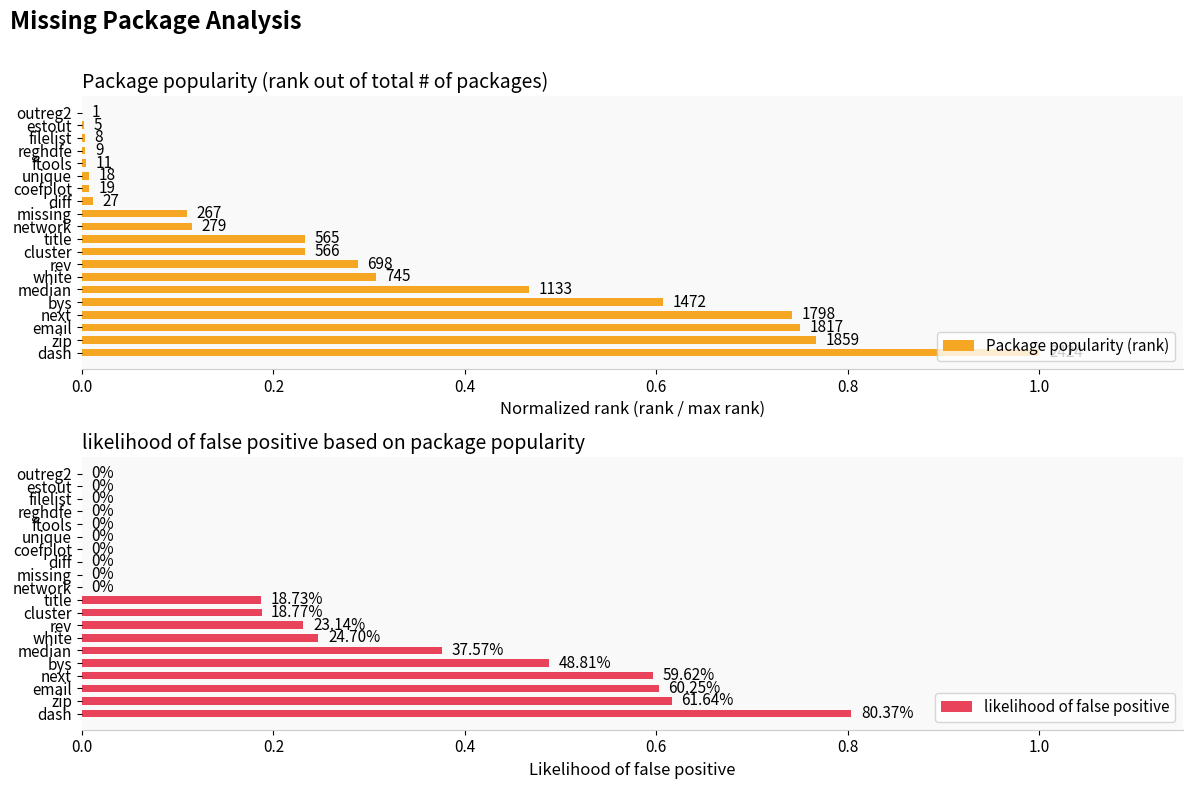

How many series are shown in this chart?

2